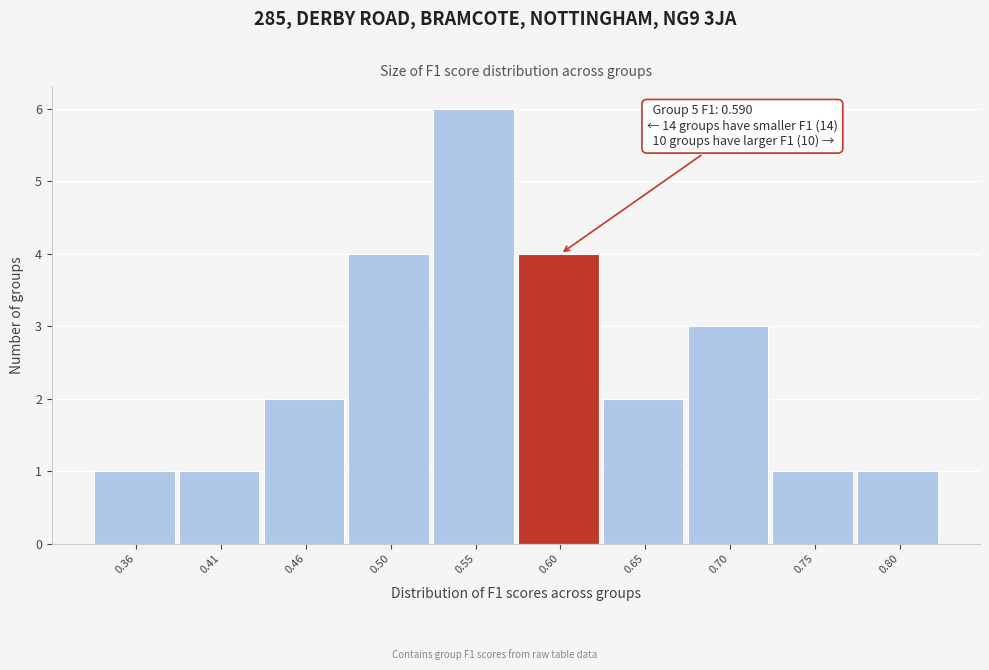

Over which range of the x-axis is the bar tallest?

0.530 to 0.580